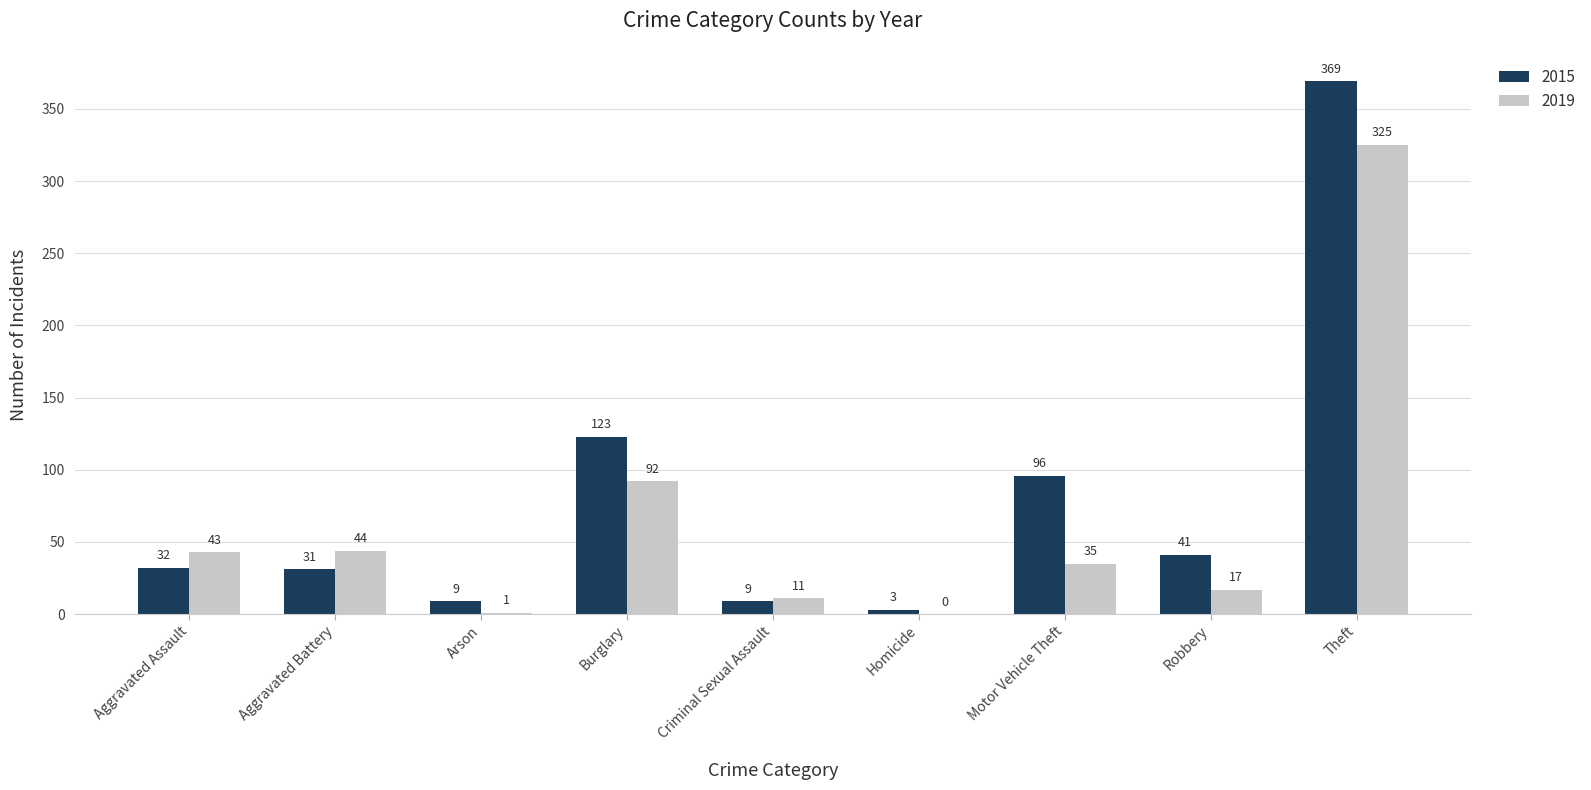

At which label is 2019 closest to 162?

Burglary